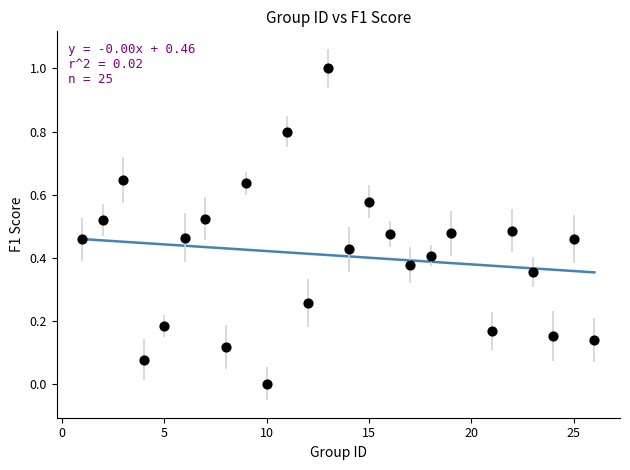

What is the range of X values (max minus min)?

25.0